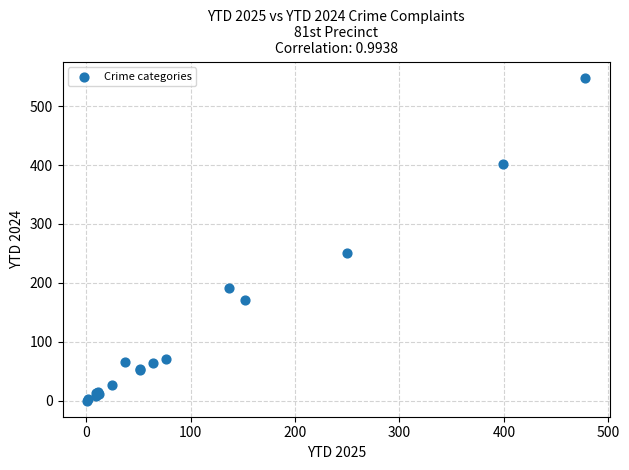

What Y value in the scatter plot is closest to 274?

251